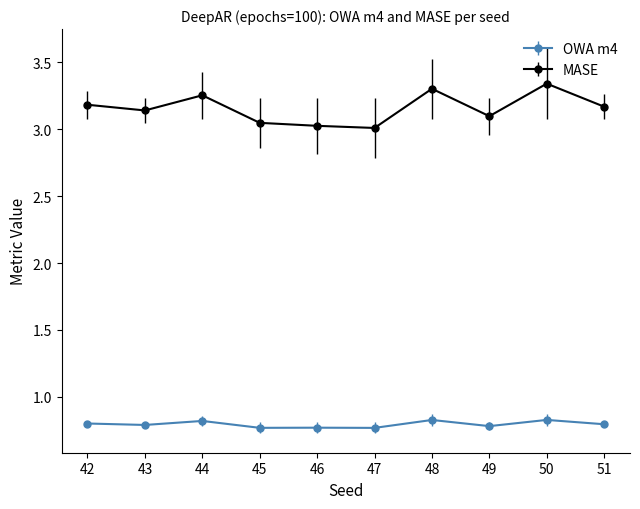

True or false: MASE and OWA m4 cross at least once.

False